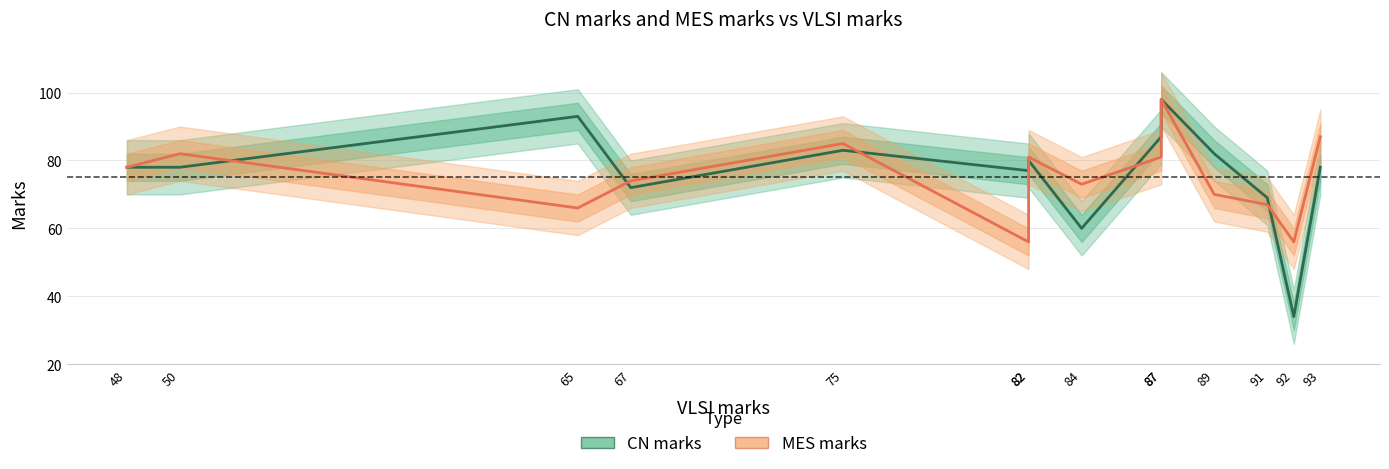

List the series in order of their peak value, highest first.

CN marks, MES marks